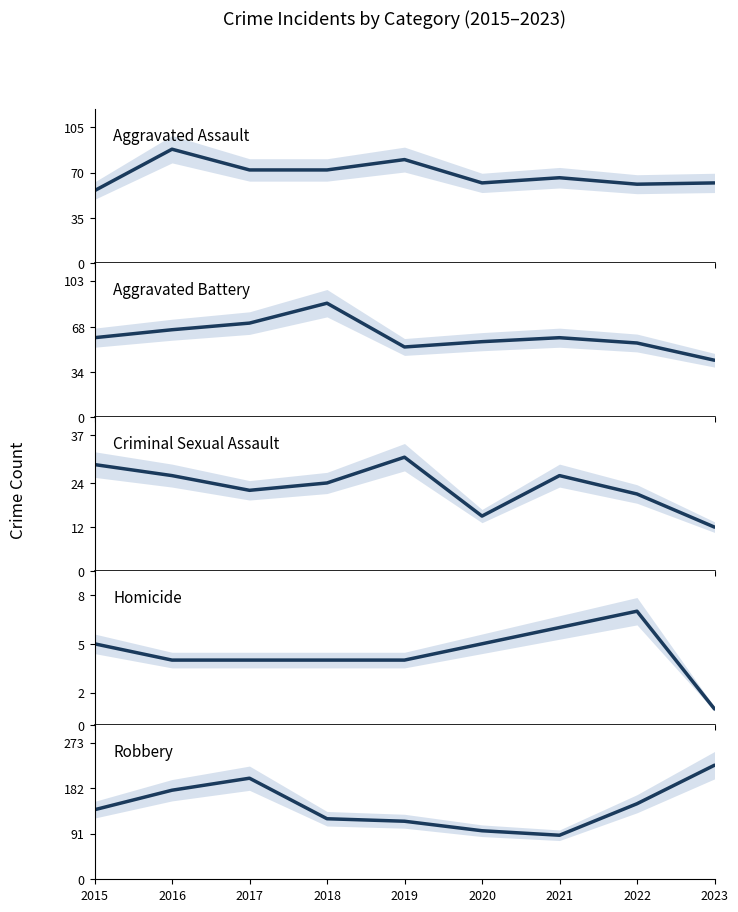

Which series changed the most between 2015 and 2018?

Aggravated Battery